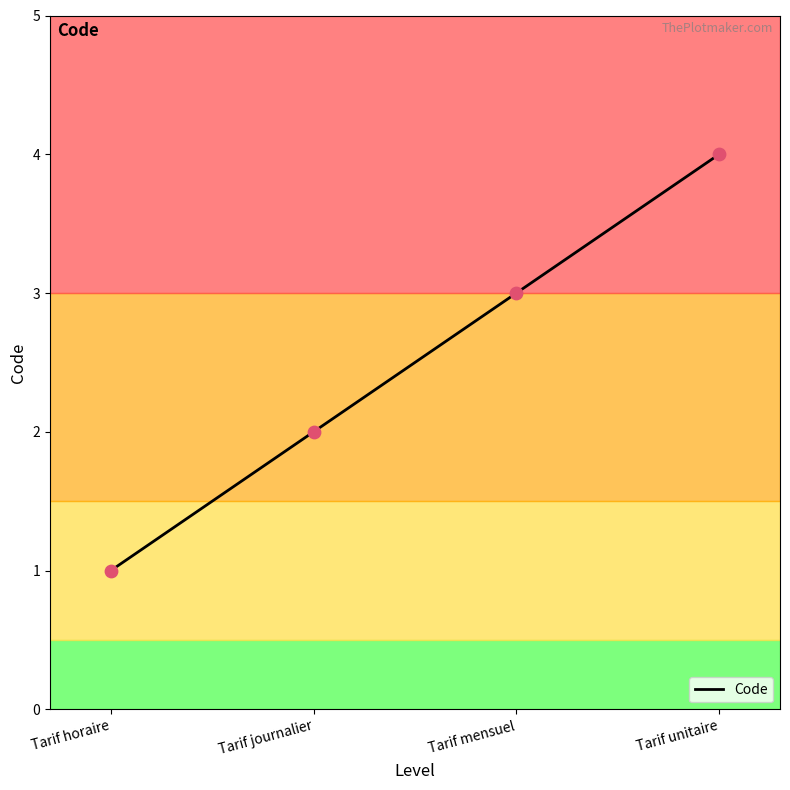

Which has a higher value, Tarif horaire or Tarif mensuel?

Tarif mensuel